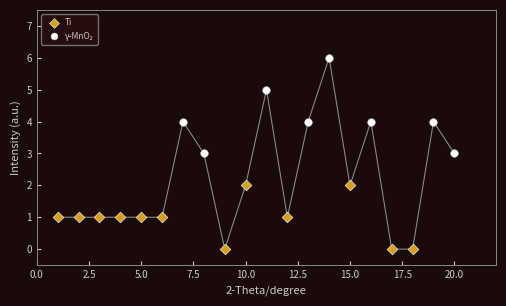

Which series contains the lowest Y value?

Ti